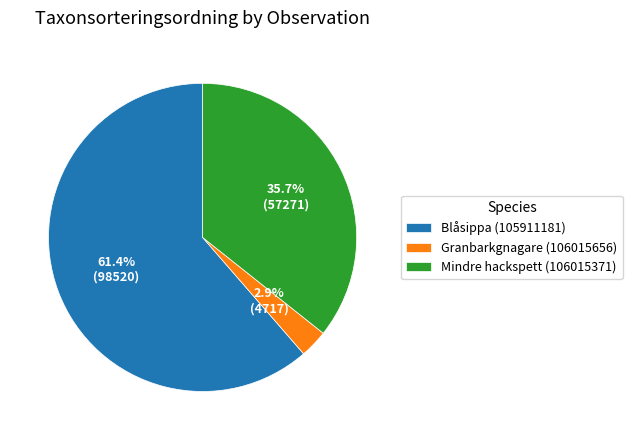

What is the total percentage of Blåsippa (105911181) and Granbarkgnagare (106015656)?

64.3%